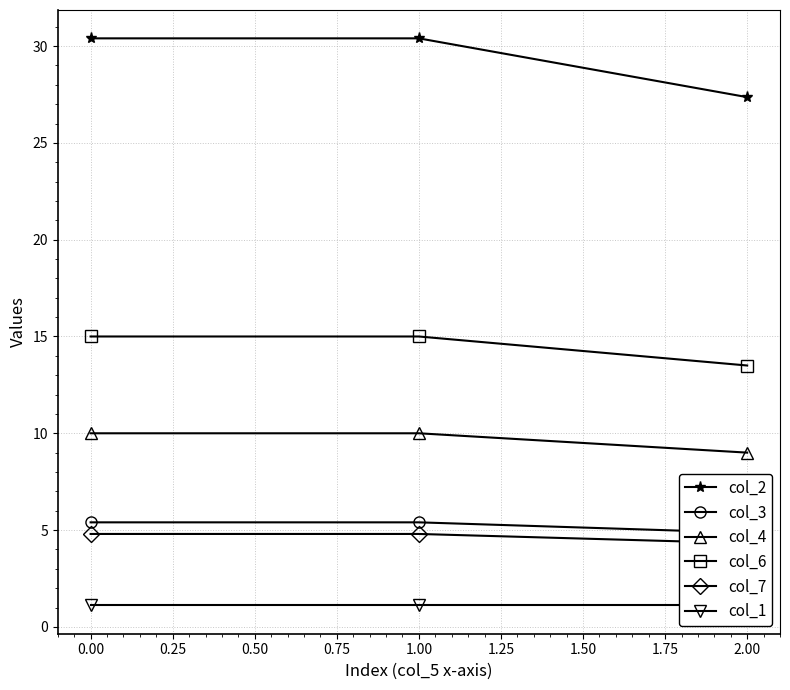

At which label is col_2 closest to 28?

2.00